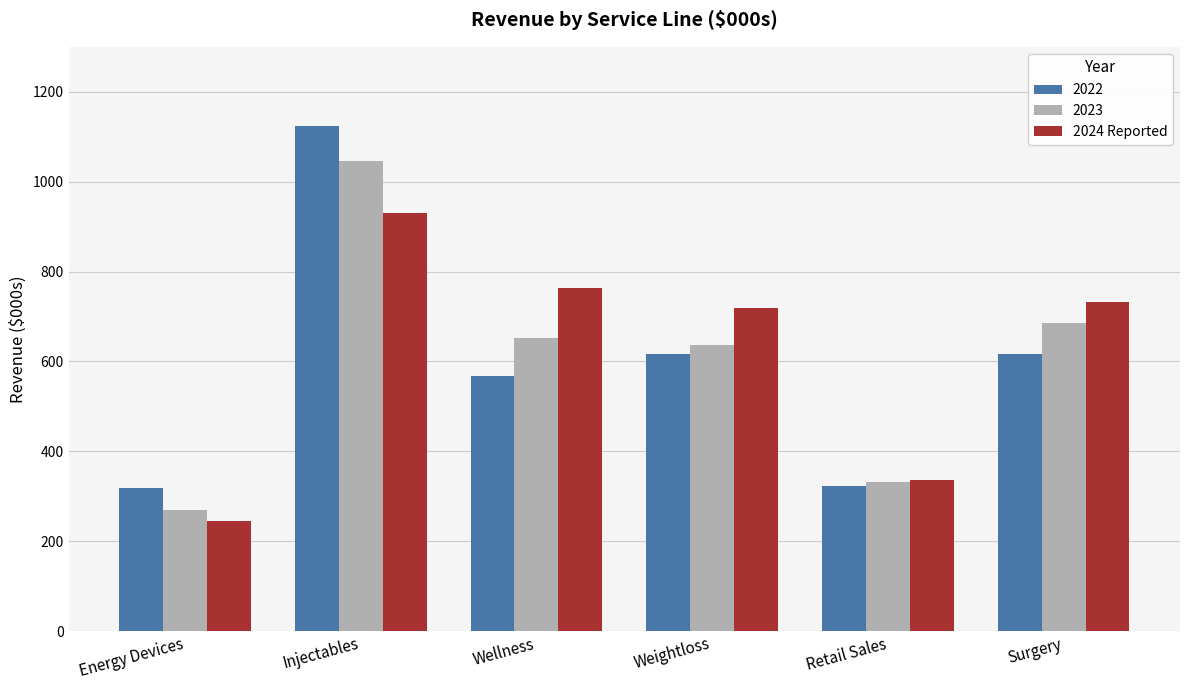

Rank the series at Wellness from highest to lowest value.

2024 Reported, 2023, 2022